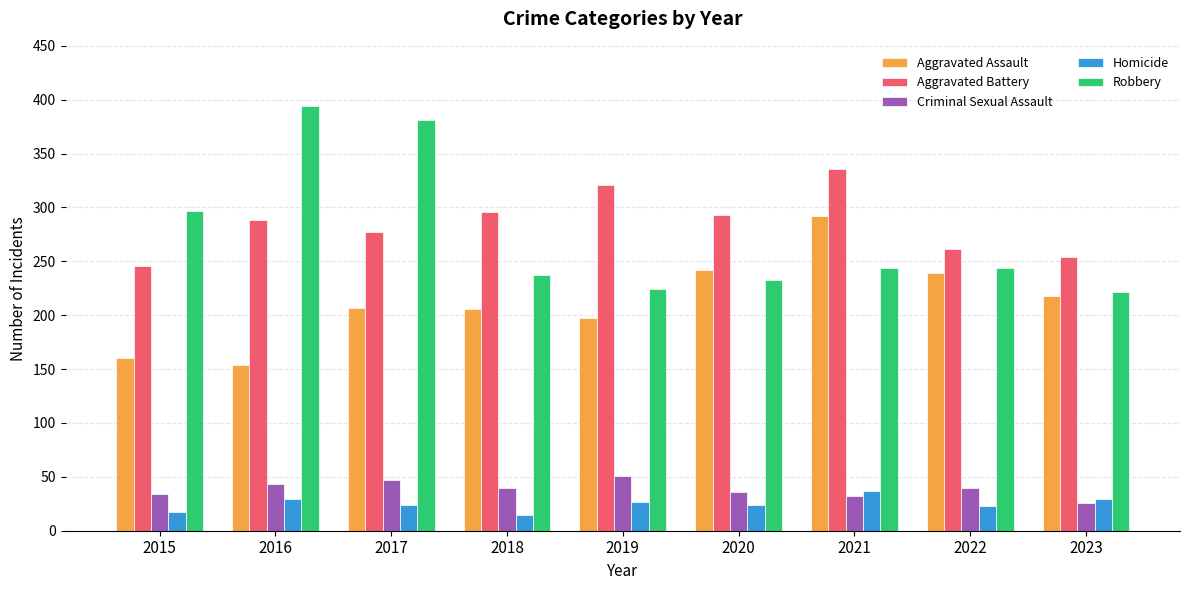

The Homicide series shows 50 at 2023. True or false?

False